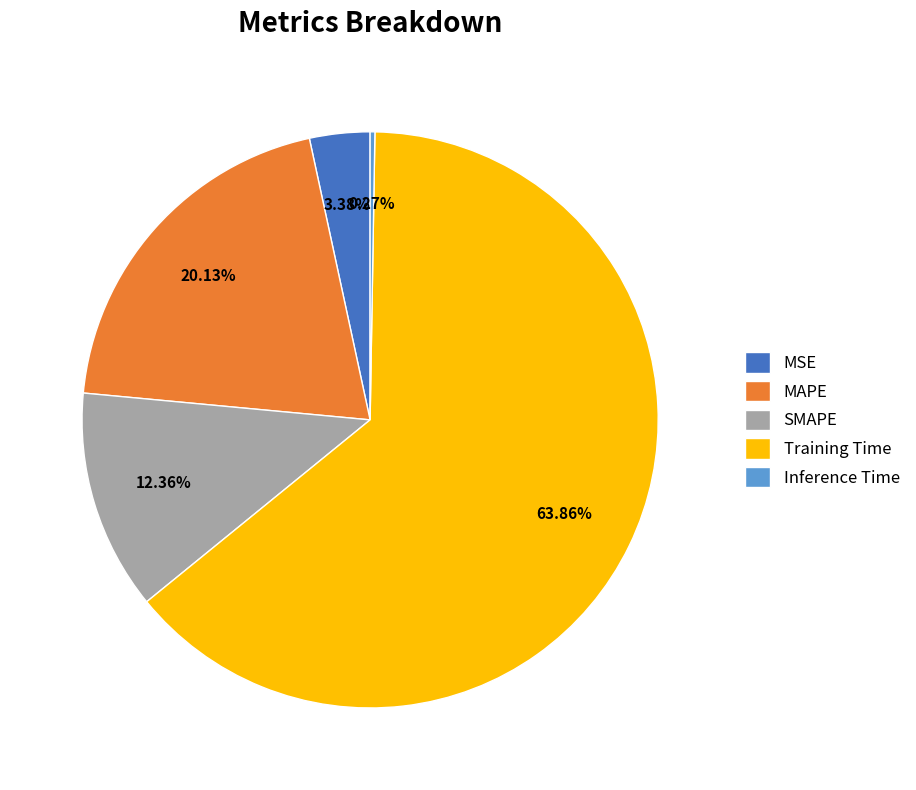

What percentage is the Training Time slice, to the nearest percent?

64%